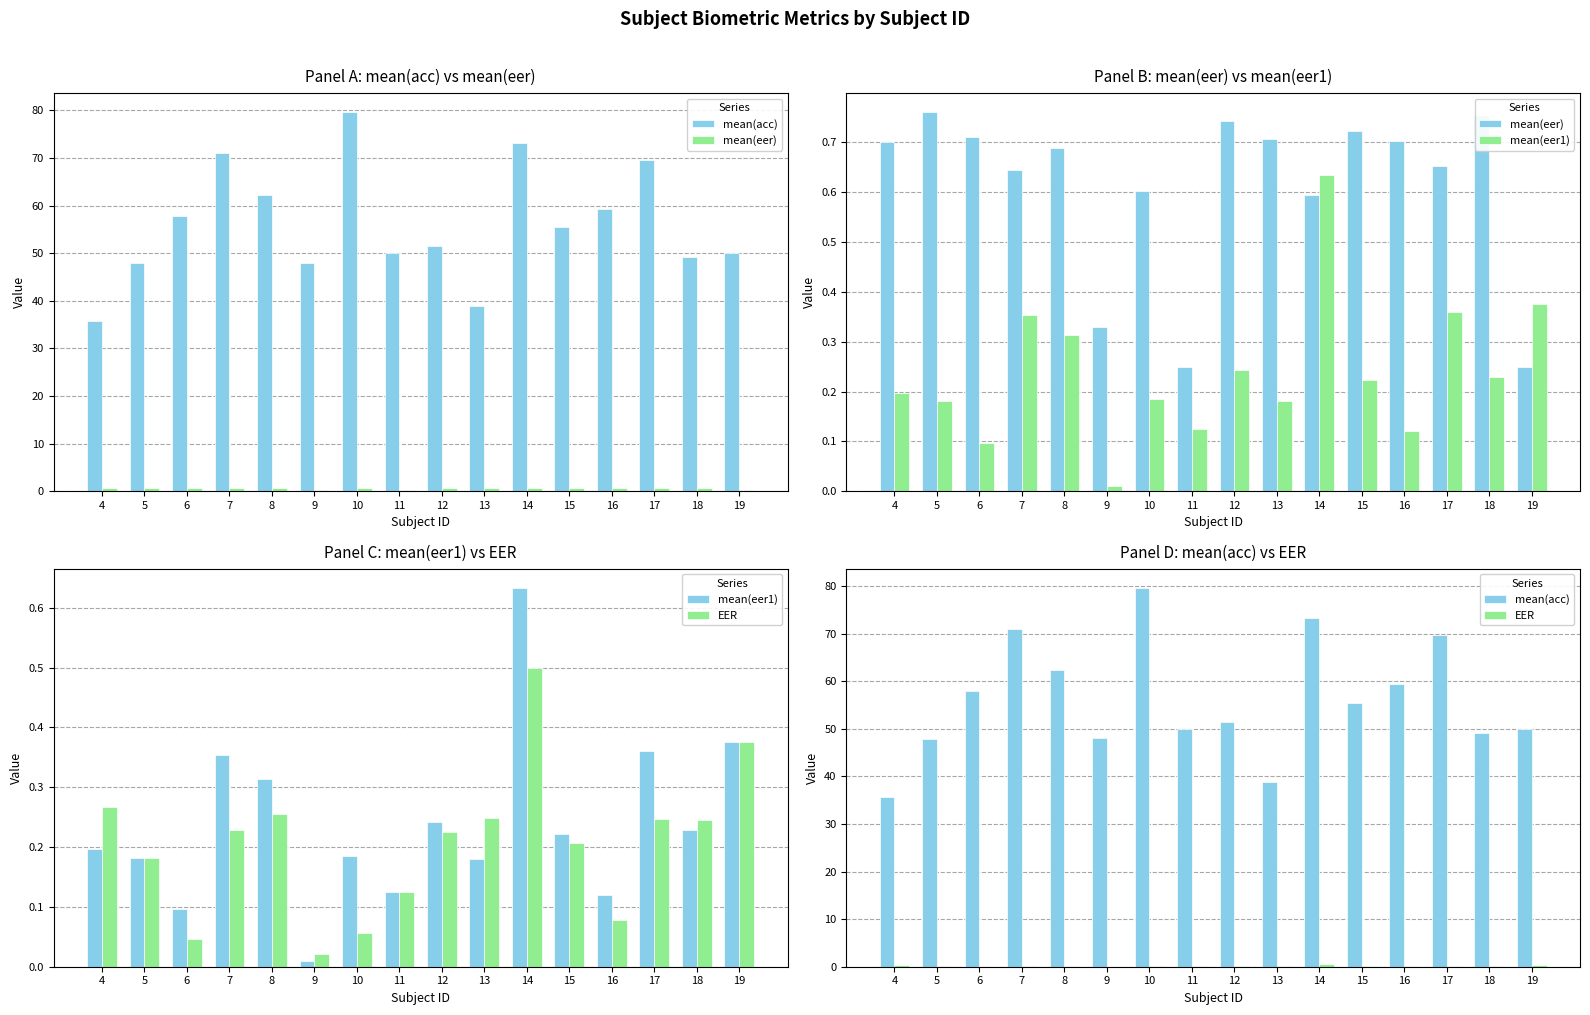

Reading right to left, what are all the values shown in this chart?

mean(acc): 19=50.0	18=49.2	17=69.7	16=59.3	15=55.5	14=73.2	13=38.8	12=51.5	11=50.0	10=79.7	9=48.0	8=62.3	7=71.0	6=57.9	5=47.9	4=35.8
mean(eer): 19=0.2	18=0.8	17=0.7	16=0.7	15=0.7	14=0.6	13=0.7	12=0.7	11=0.2	10=0.6	9=0.3	8=0.7	7=0.6	6=0.7	5=0.8	4=0.7
mean(eer1): 19=0.4	18=0.2	17=0.4	16=0.1	15=0.2	14=0.6	13=0.2	12=0.2	11=0.1	10=0.2	9=0.0	8=0.3	7=0.4	6=0.1	5=0.2	4=0.2
EER: 19=0.4	18=0.2	17=0.2	16=0.1	15=0.2	14=0.5	13=0.2	12=0.2	11=0.1	10=0.1	9=0.0	8=0.3	7=0.2	6=0.0	5=0.2	4=0.3